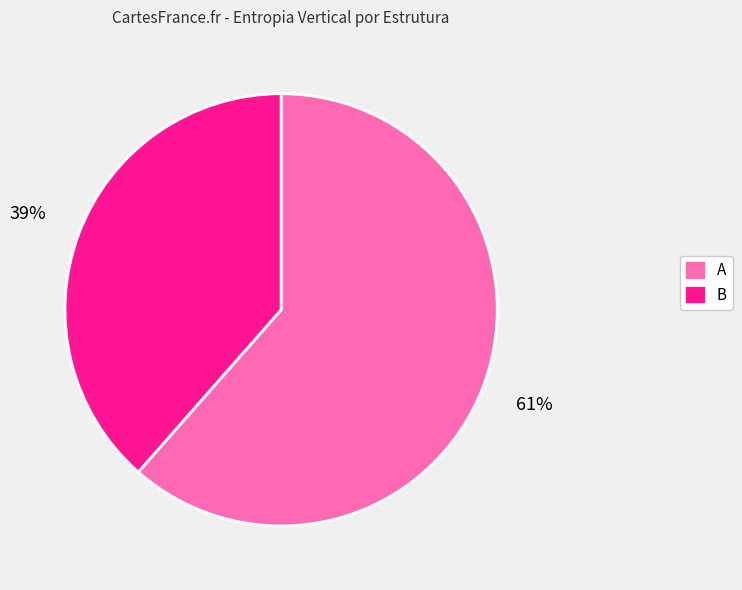

What percentage is the A slice, to the nearest percent?

61%